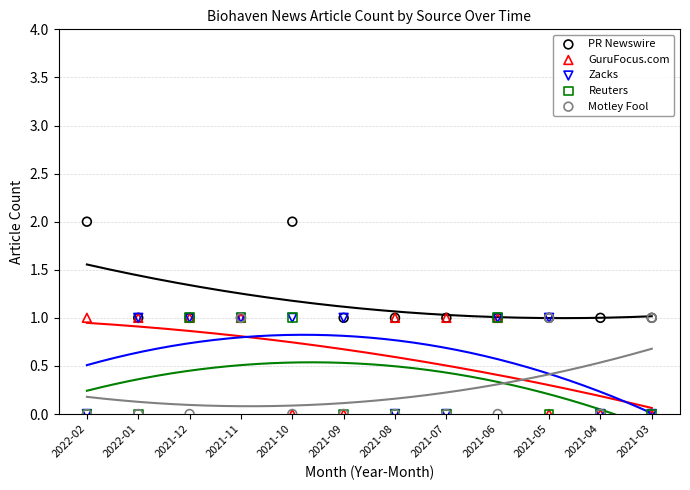

What are all the series names shown in the legend?

PR Newswire, GuruFocus.com, Zacks, Reuters, Motley Fool